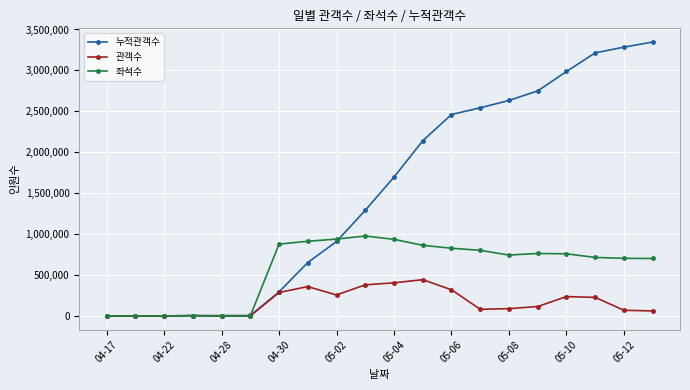

List the series in order of their overall mean, lowest first.

관객수, 좌석수, 누적관객수